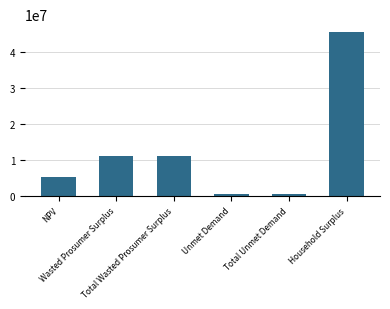

What is the difference between the maximum and minimum values?

44621348.8